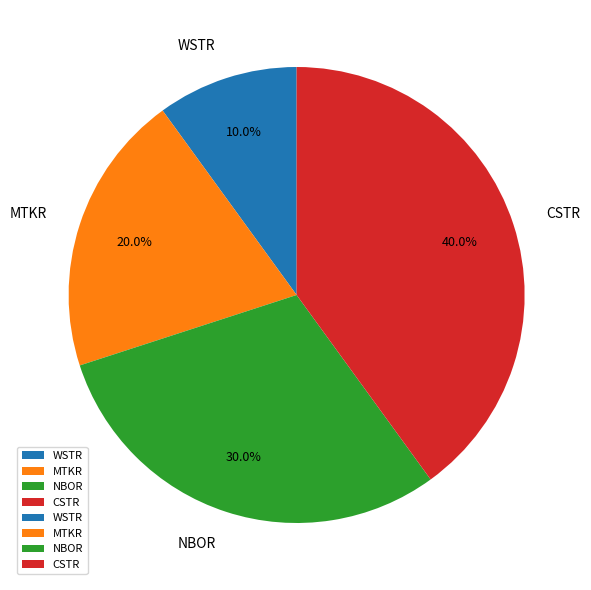

Which category has the smallest portion of the pie?

WSTR